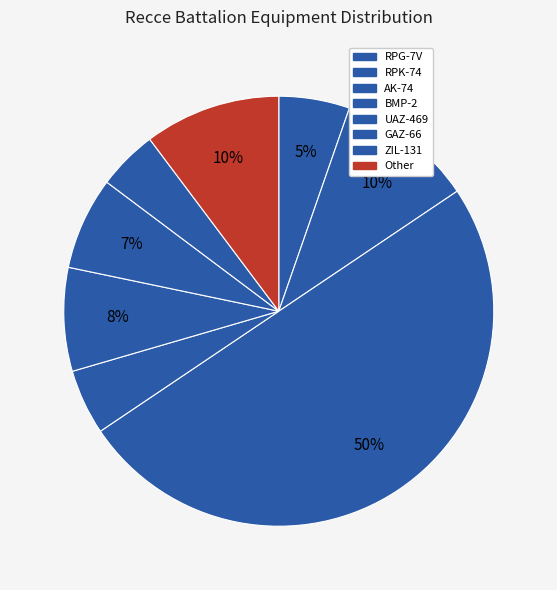

Does any single category account for the majority?

No